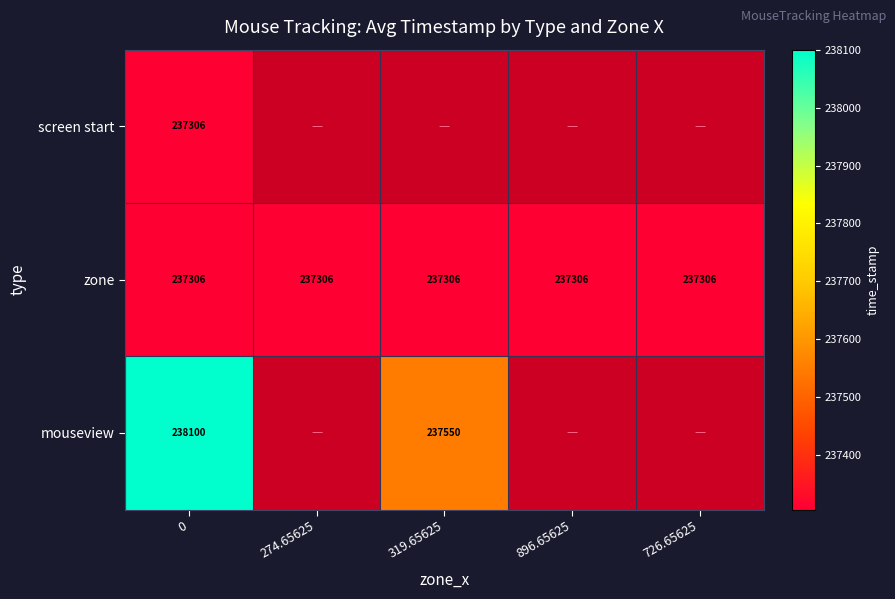

Which has a higher value, 274.65625 or 726.65625?

274.65625